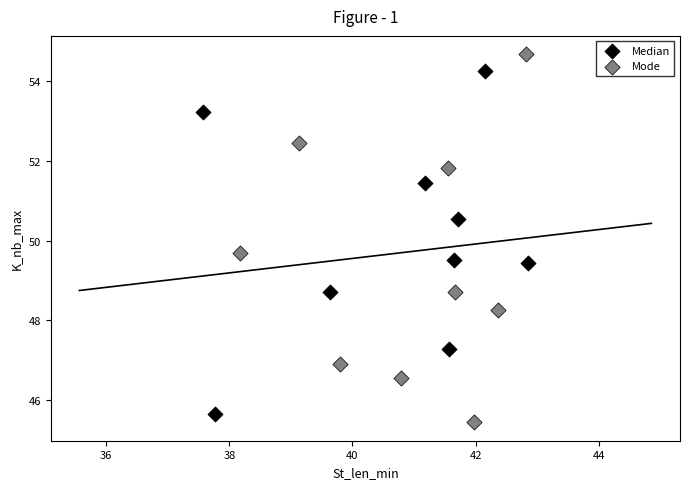

Which series contains the highest Y value?

Mode